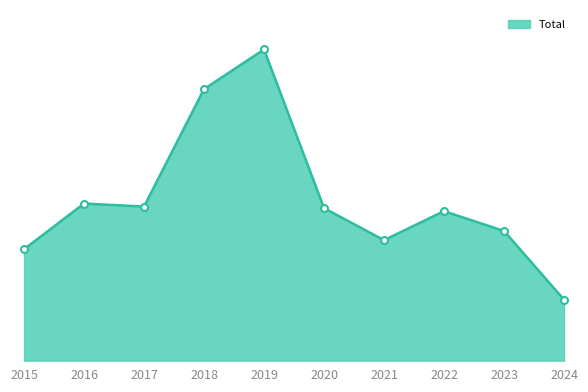

True or false: there are more than 2 points higher than both neighbors.

True